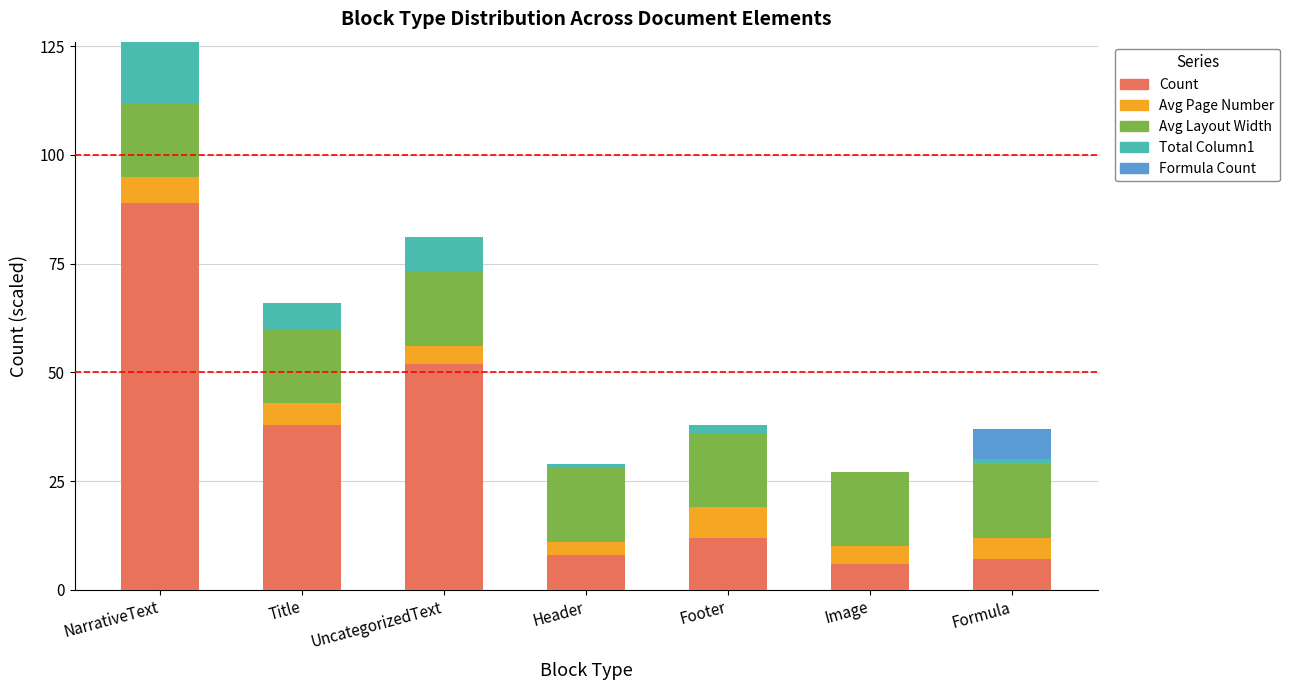

What is the total value across all series at Title?

66